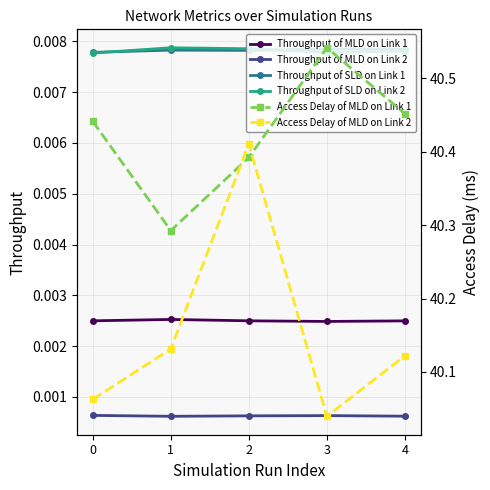

What is the approximate value of Access Delay of MLD on Link 2 at 2?

40.4